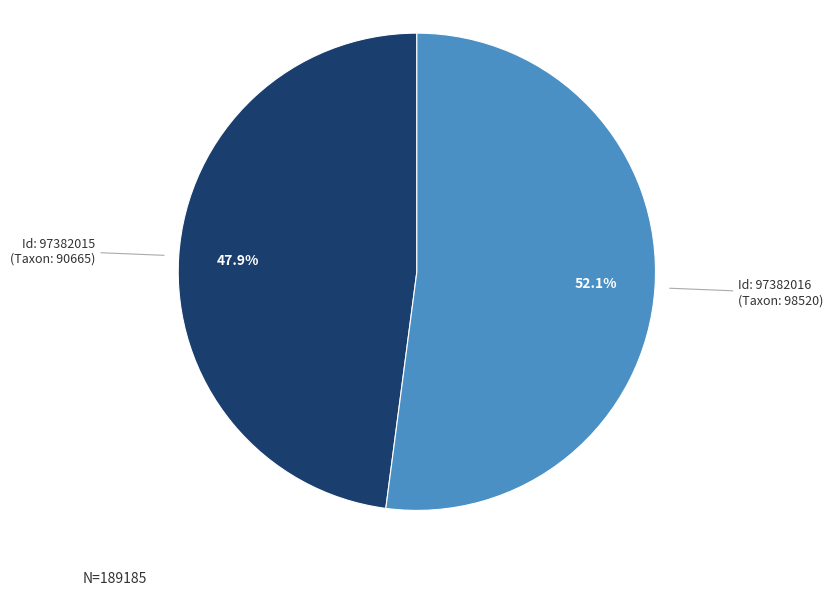

Is there any slice that represents more than half of the pie?

Yes